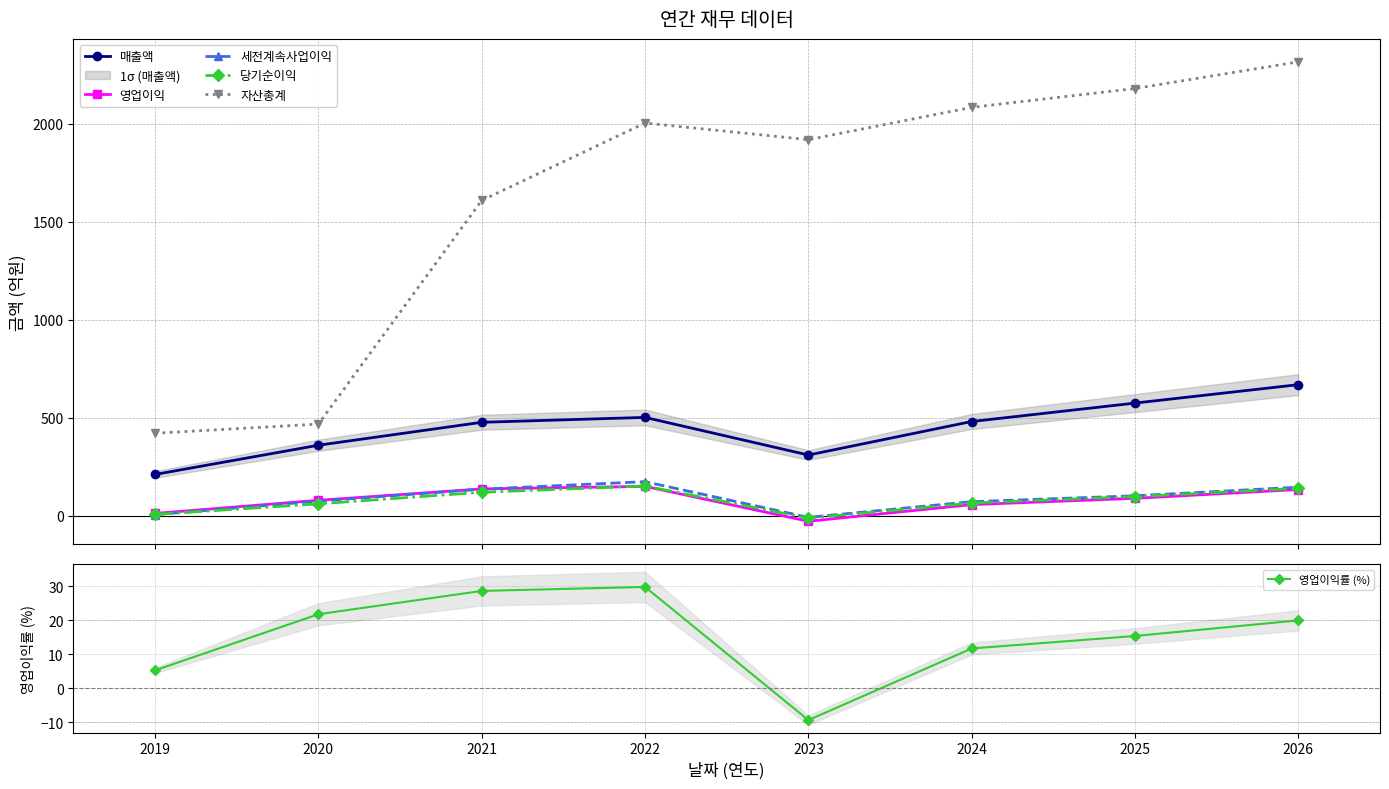

Which series has the largest total across all categories?

자산총계